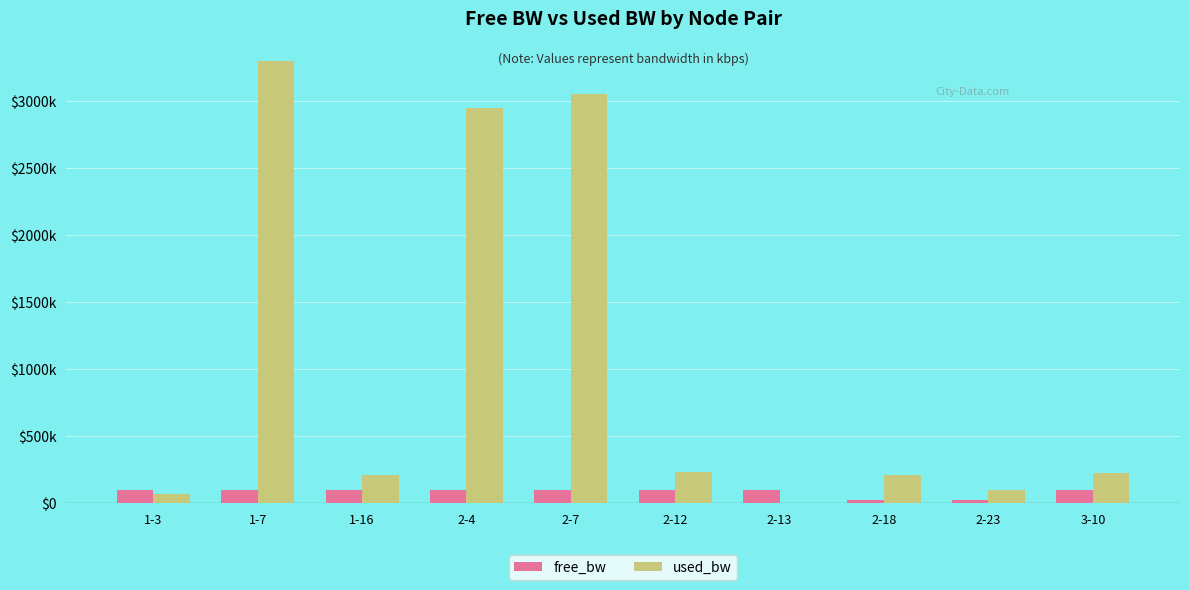

What is the value of the used_bw bar at the 7th from the left?

191.9